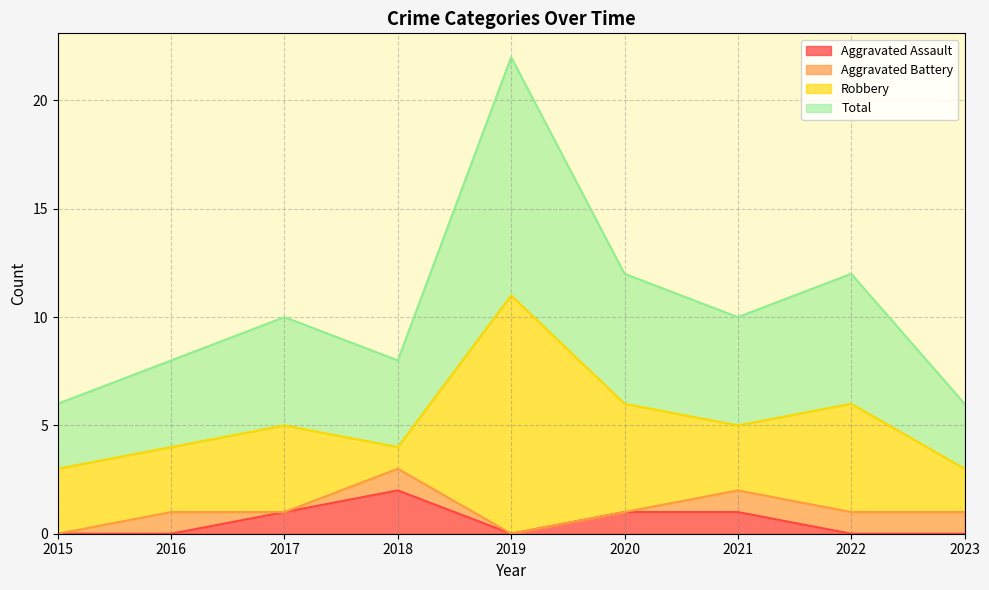

Which series changed the most between 2016 and 2021?

Aggravated Assault